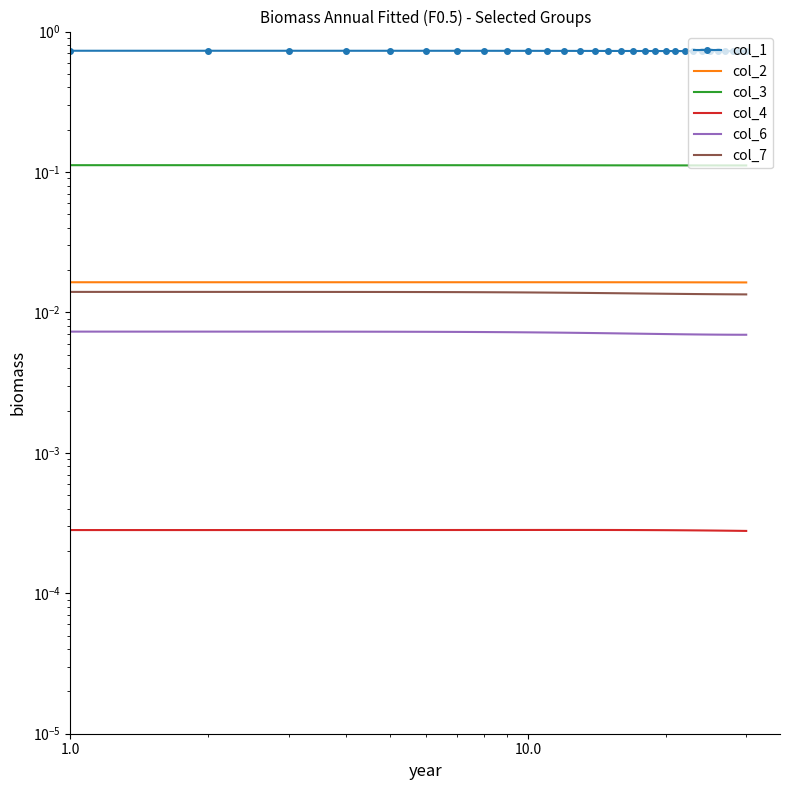

How many data points does each series have?

30